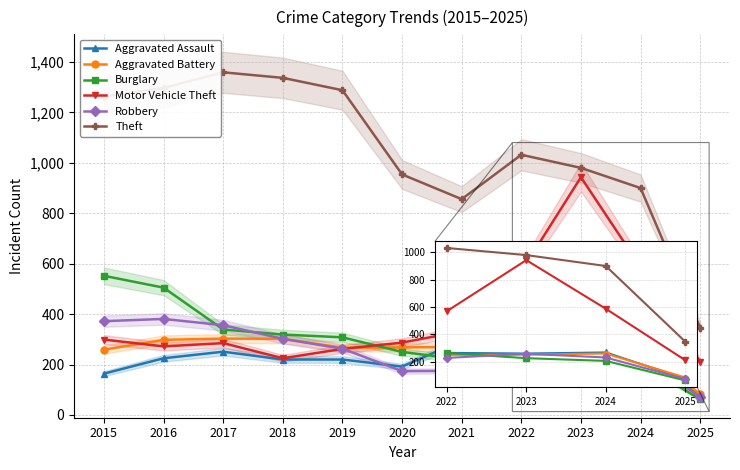

What is the value of the Burglary point at the 10th from the left?

205